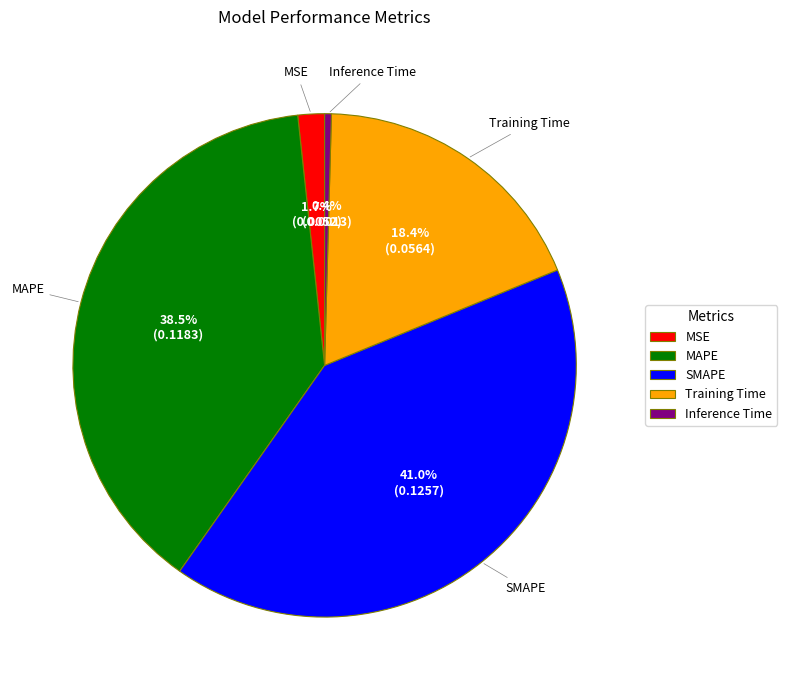

Is there any slice that represents more than half of the pie?

No